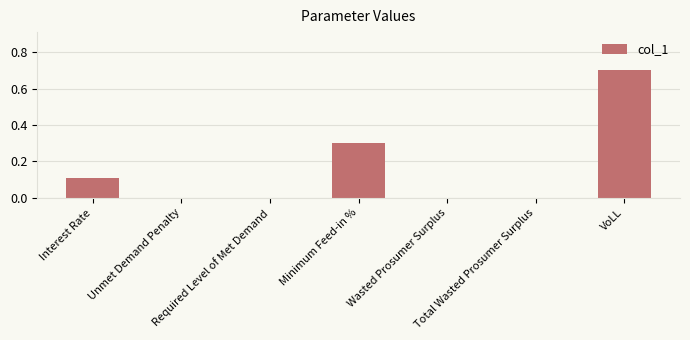

What is the maximum value shown in the chart?

0.7